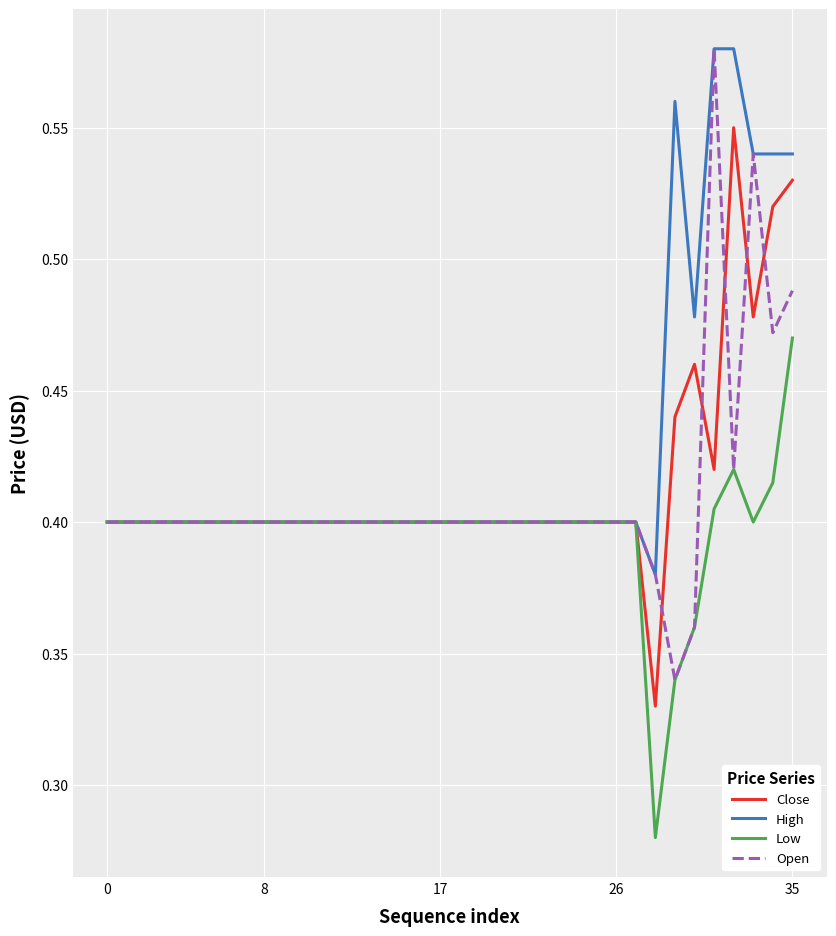

Which series has the widest spread of values?

Open